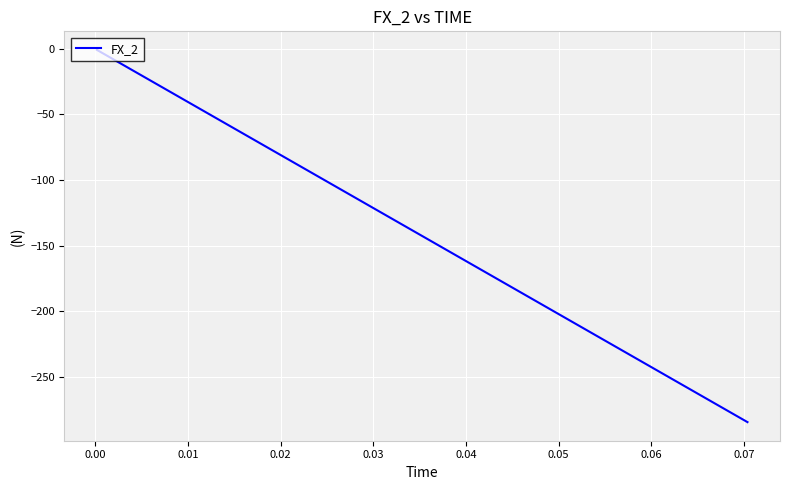

Does the chart have visible grid lines?

Yes